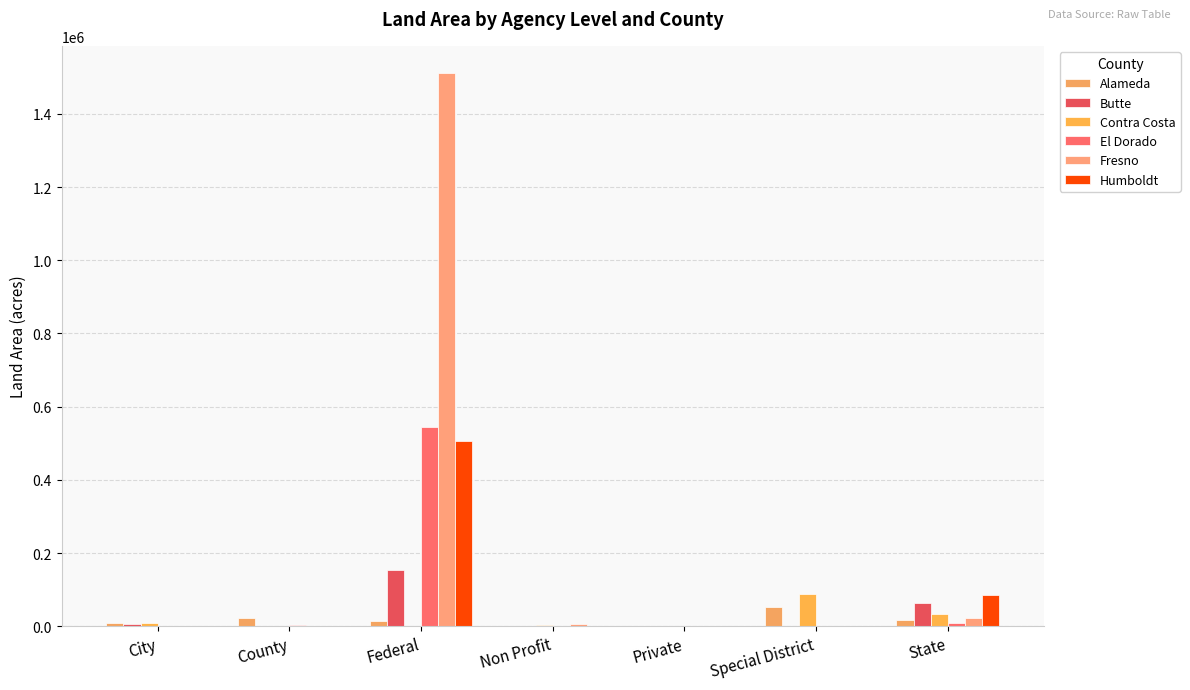

Which label corresponds to the smallest value in the chart?

Private